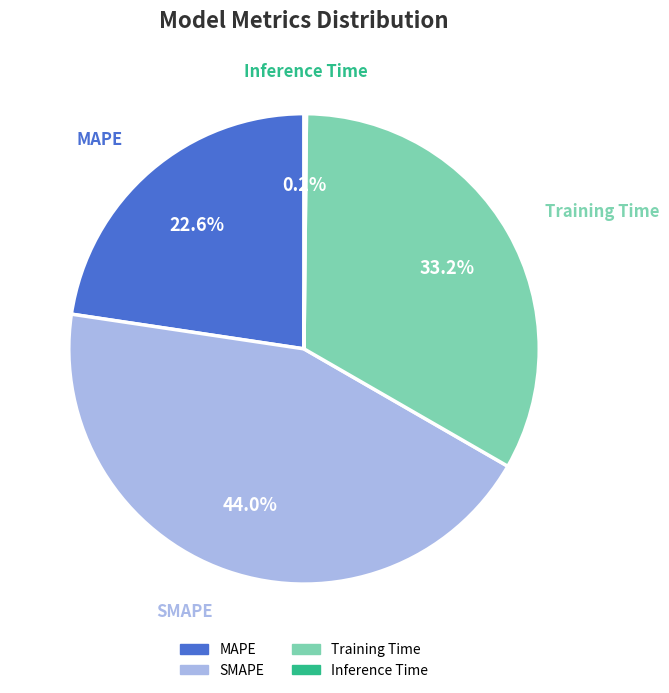

Approximately how many times larger is the value at Training Time compared to SMAPE?

0.8